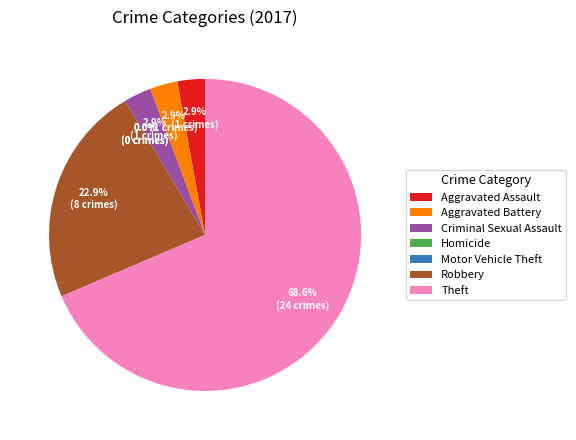

Which slice is the smallest?

Homicide